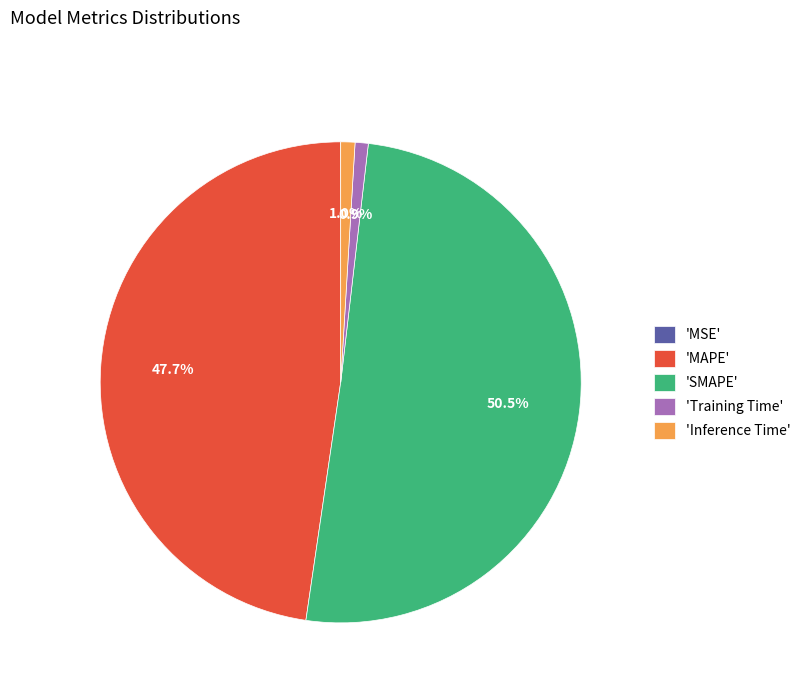

Which category has the biggest portion of the pie?

'SMAPE'